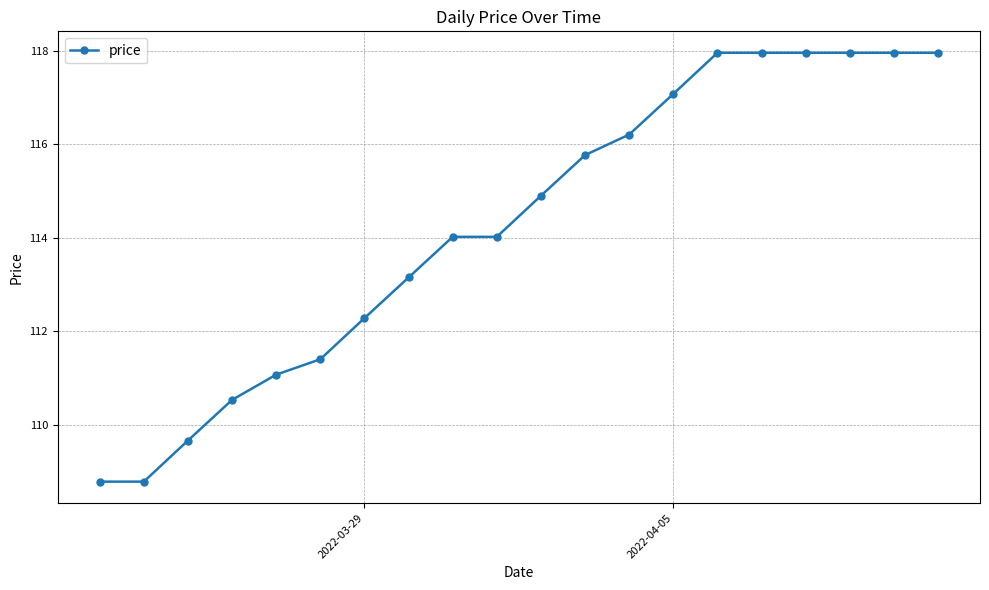

What is the value of the 20th point from the left?

118.0